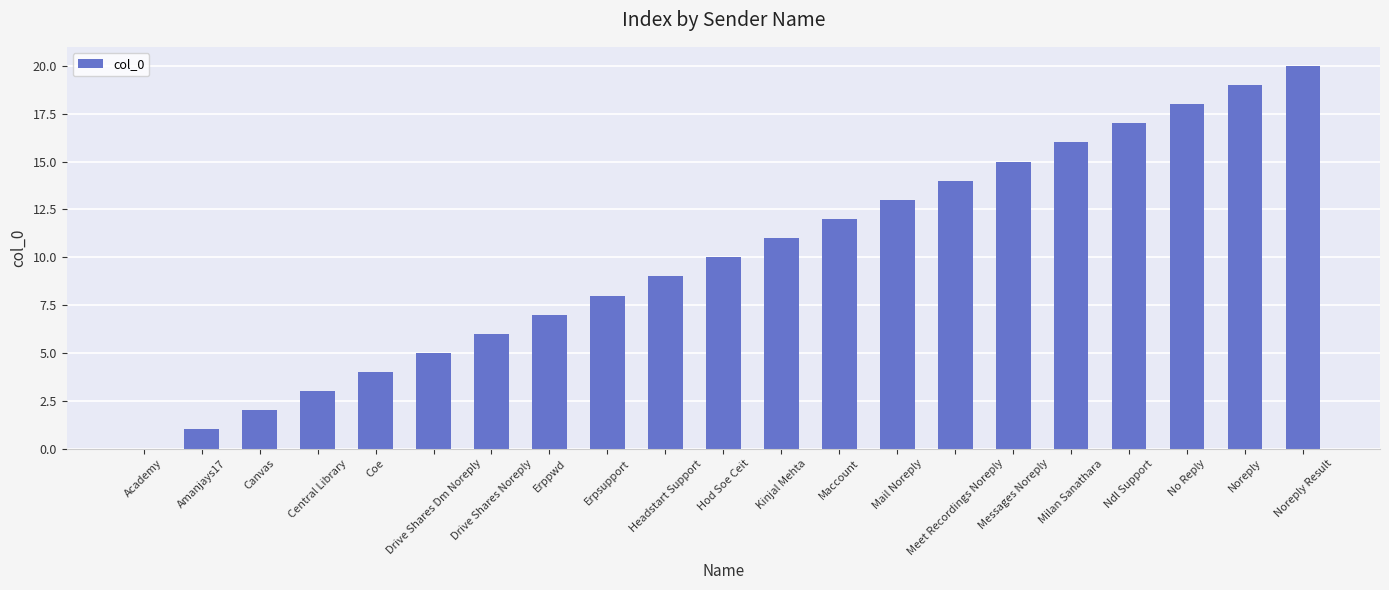

Are the bars horizontal?

No